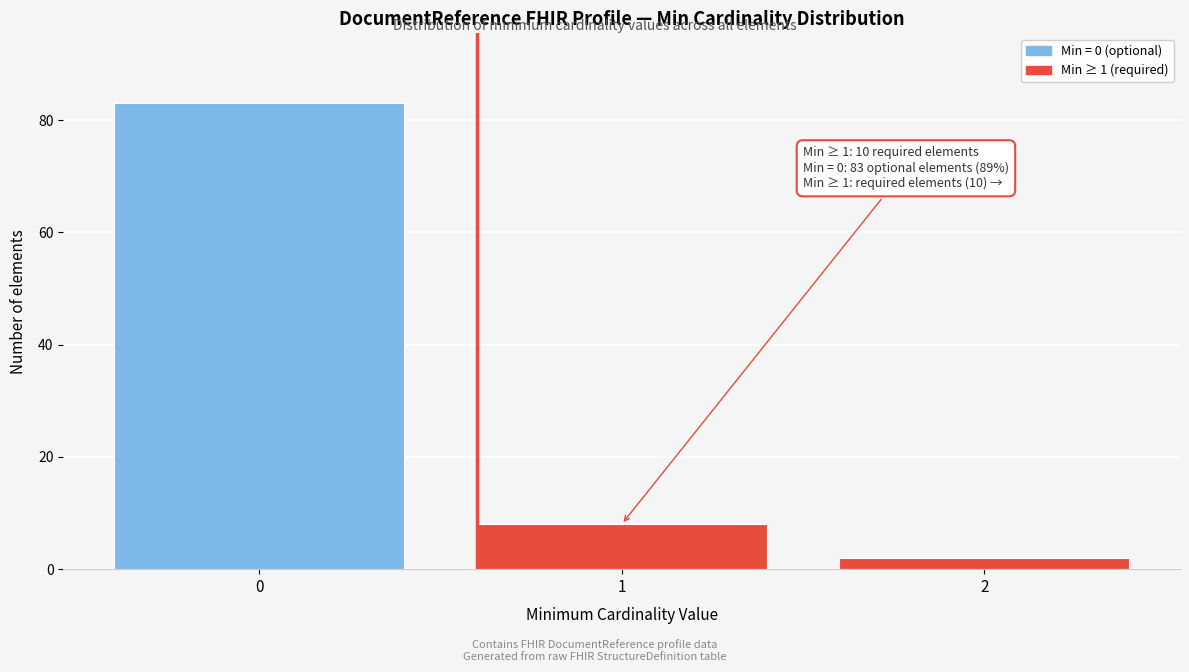

Reading left to right, extract all data points from this chart.

0=83	1=8	2=2